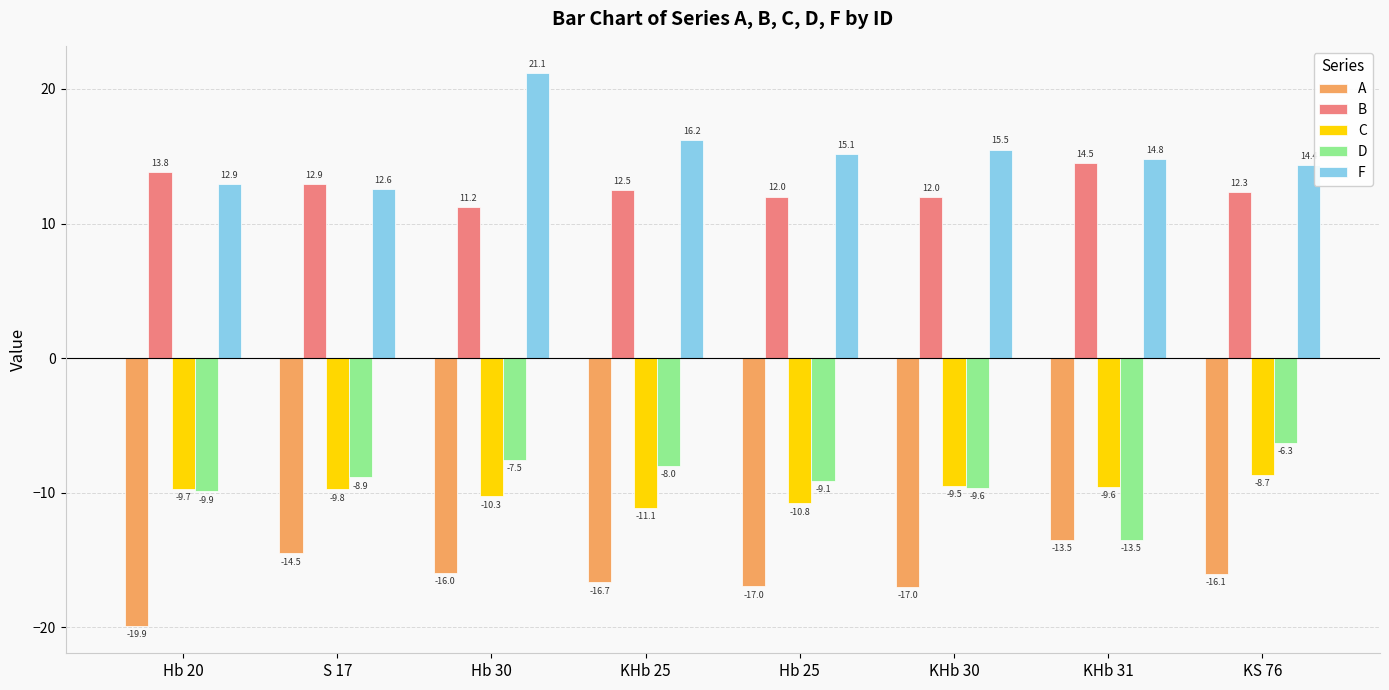

The C series shows -11.1 at KHb 25. True or false?

True